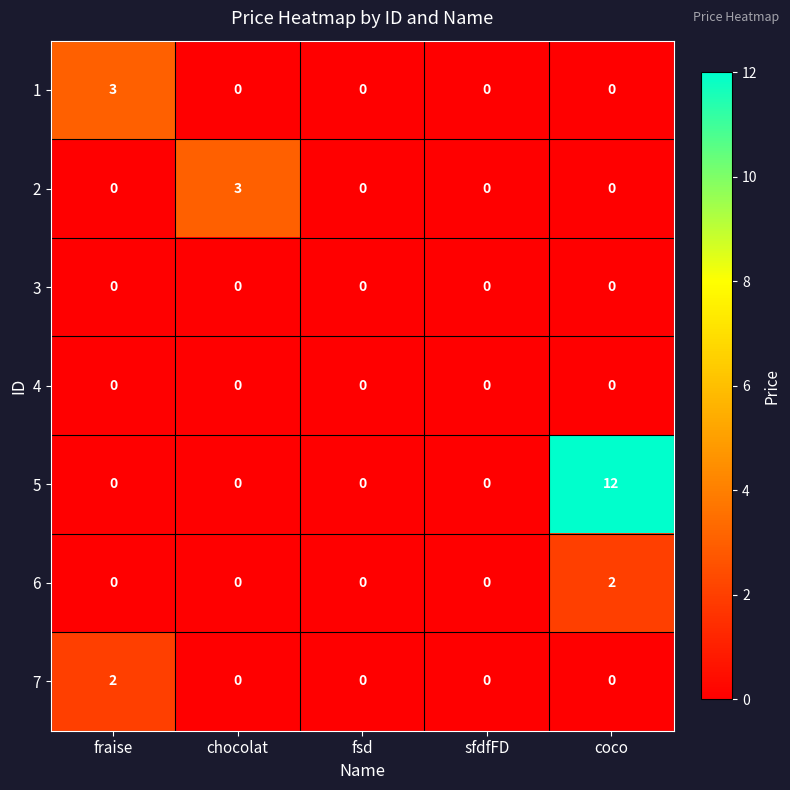

What is the spread (max minus min) of values at chocolat?

3